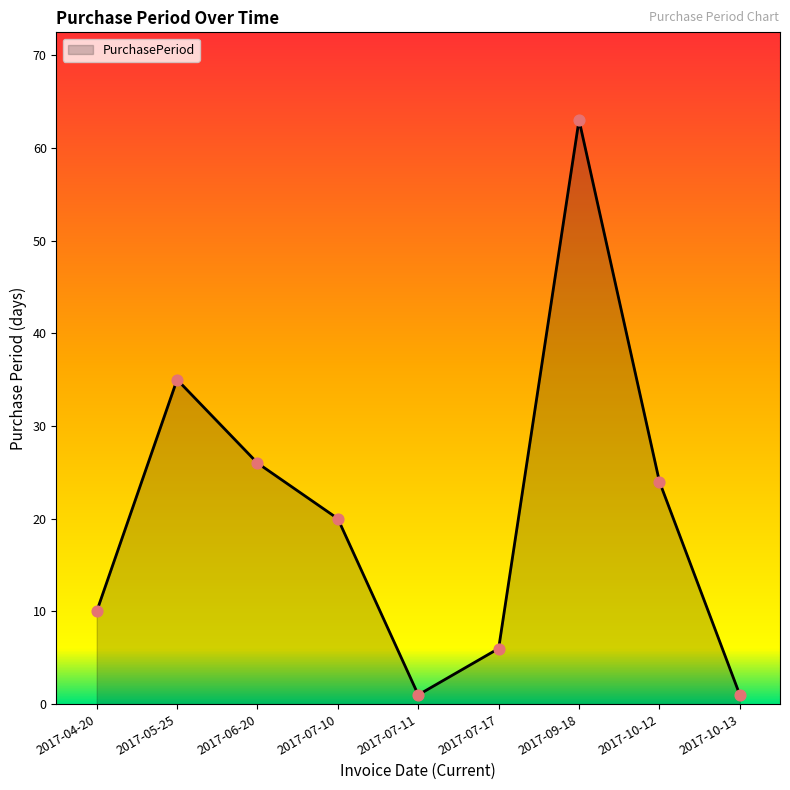

Approximately how many times larger is the value at 2017-07-17 compared to 2017-07-10?

0.3